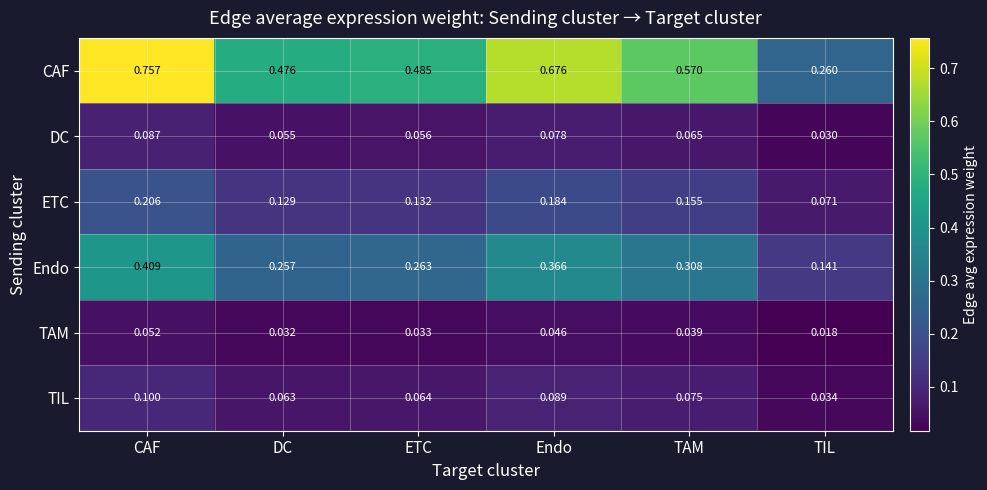

Which series changed the most between Endo and TAM?

CAF